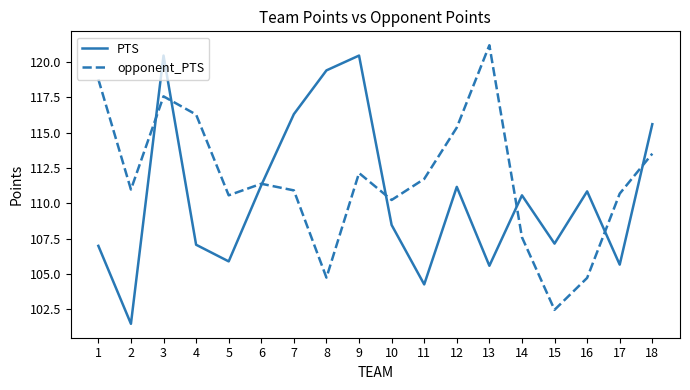

Which series has the largest total across all categories?

opponent_PTS